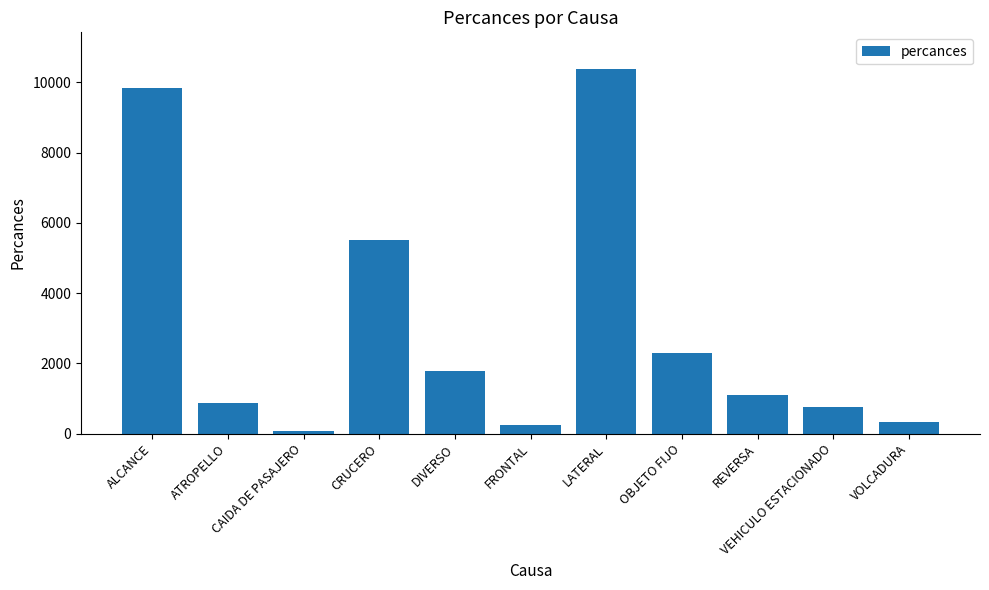

Approximately how many times larger is the value at VEHICULO ESTACIONADO compared to DIVERSO?

0.4